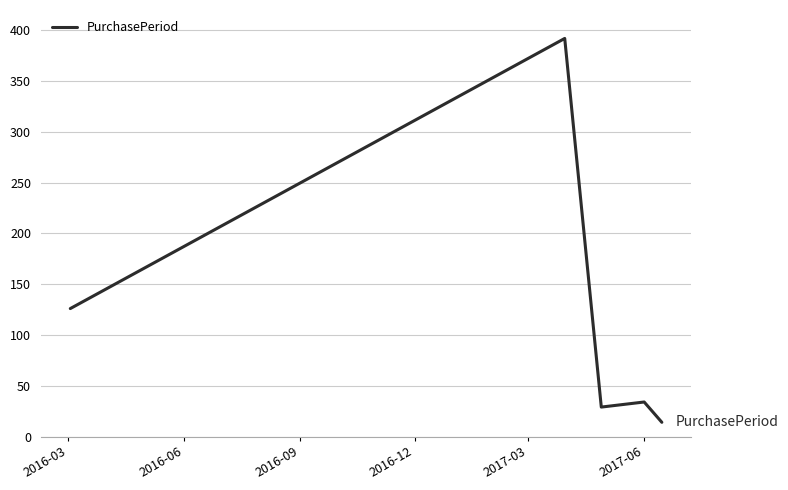

What is the average value?

119